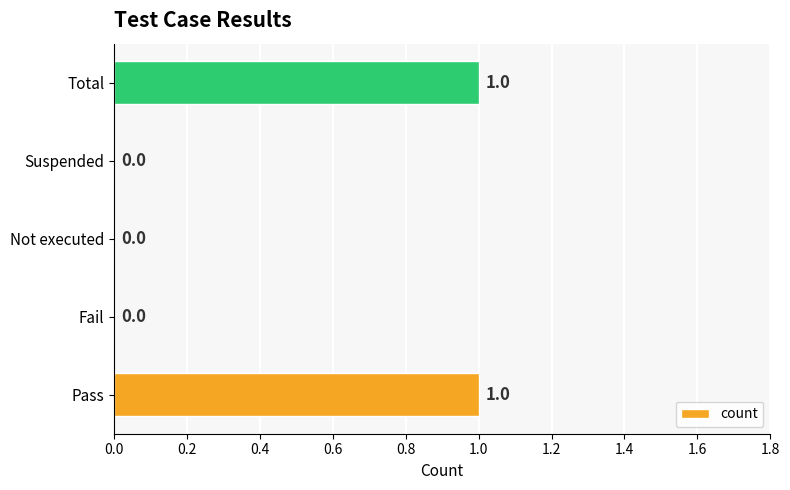

What is the change in value from Fail to Total?

+1